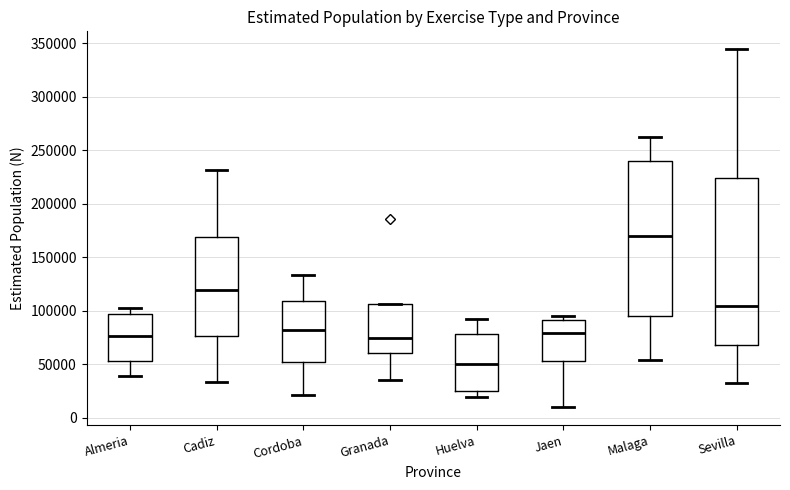

Where does the lower whisker of the box for Malaga end on the y-axis? The values are not printed on the chart, so give them approximately, as read against the axis.

55000